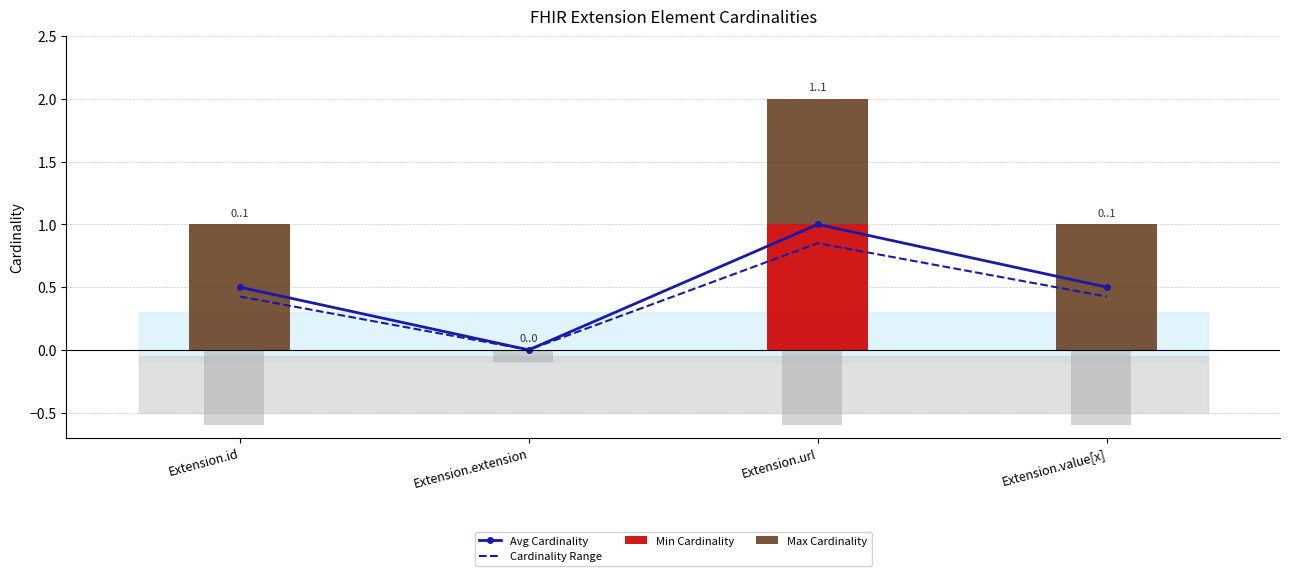

What is the difference between the Avg Cardinality values at Extension.extension and Extension.url?

1.0